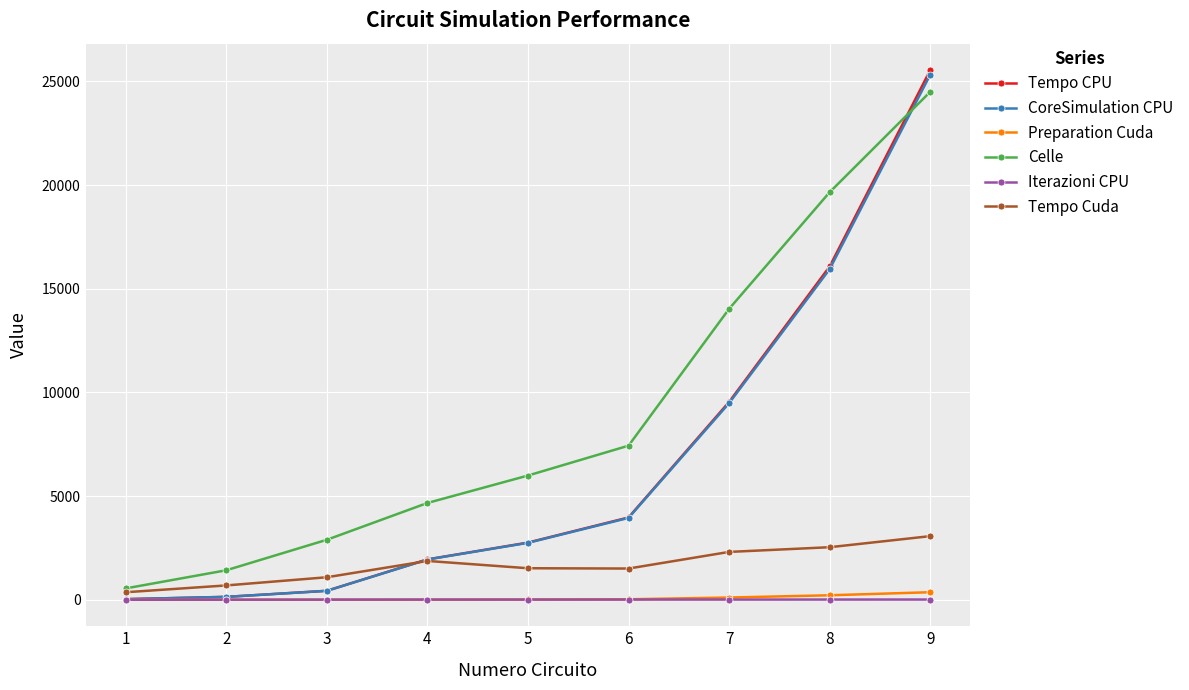

What is the sum of the Celle values at 3 and 1?

3443.0